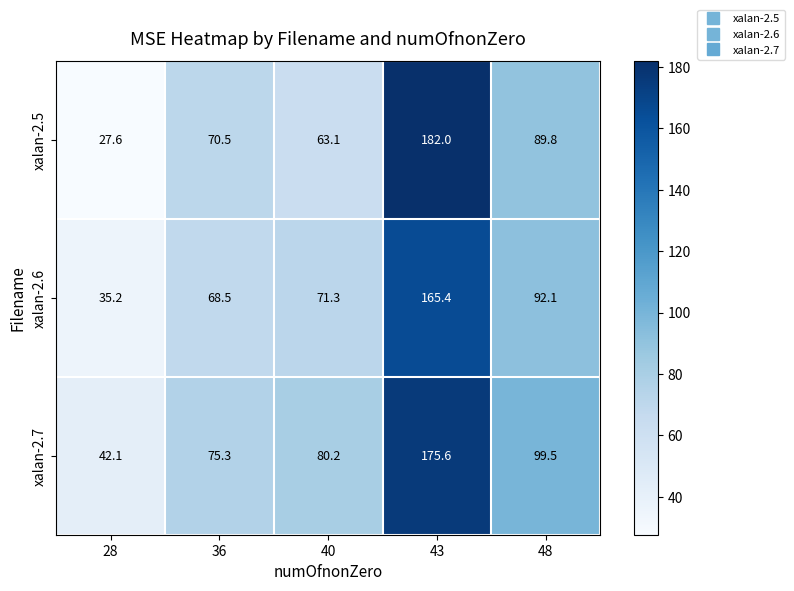

Count the number of data series in this chart.

3